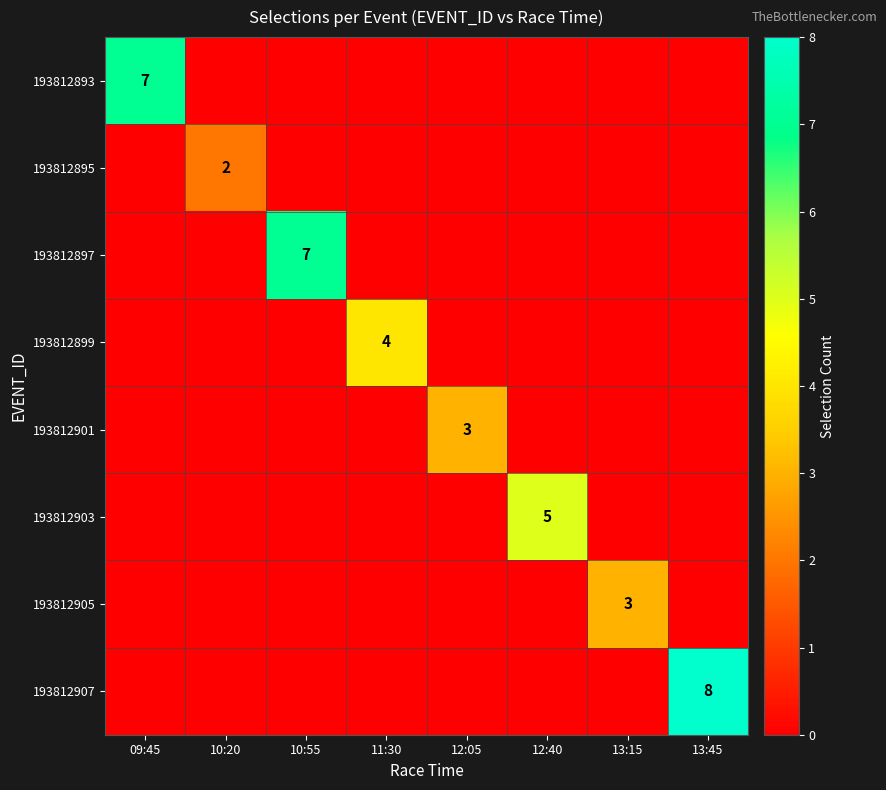

At which category is the sum across all series the highest?

13:45